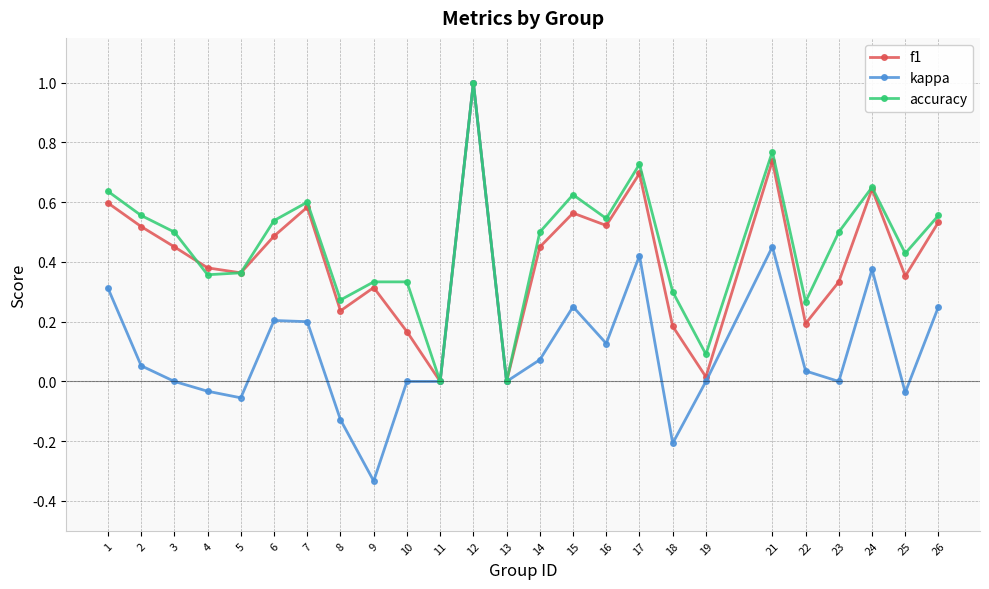

The kappa series shows 0.2 at 24. True or false?

False